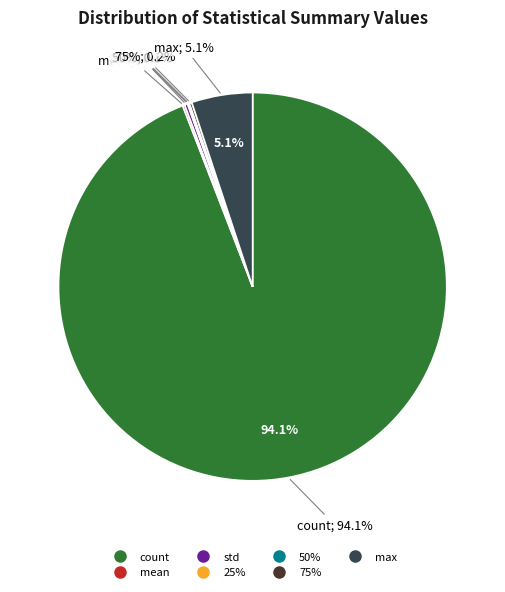

What portion of the pie excludes std?

99.7%